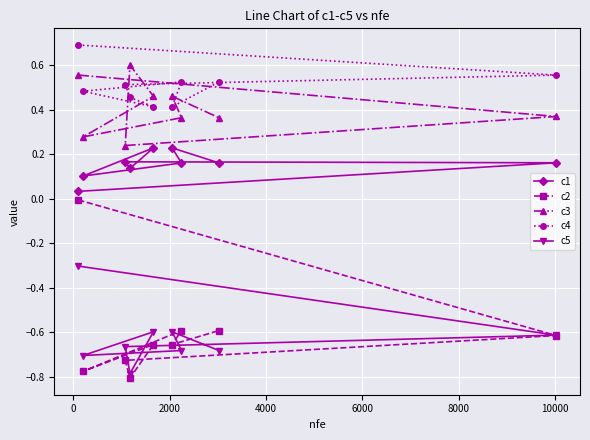

How many categories are shown in the chart?

9